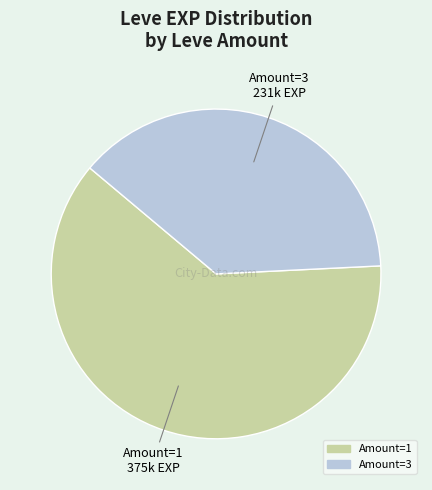

Is there any slice that represents more than half of the pie?

Yes